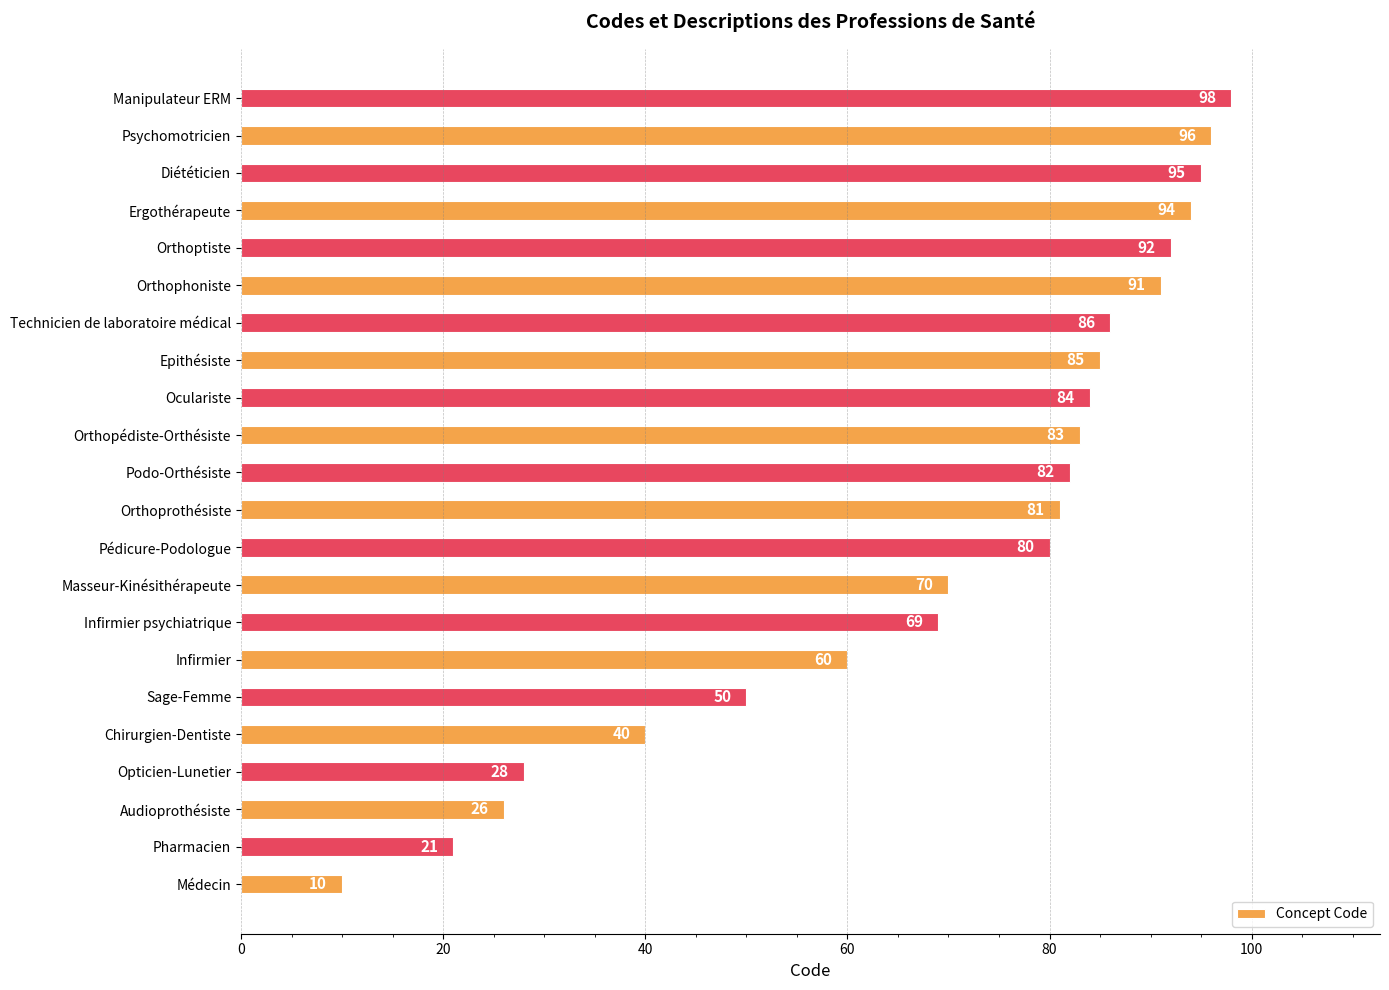

How many bars are there in total?

22